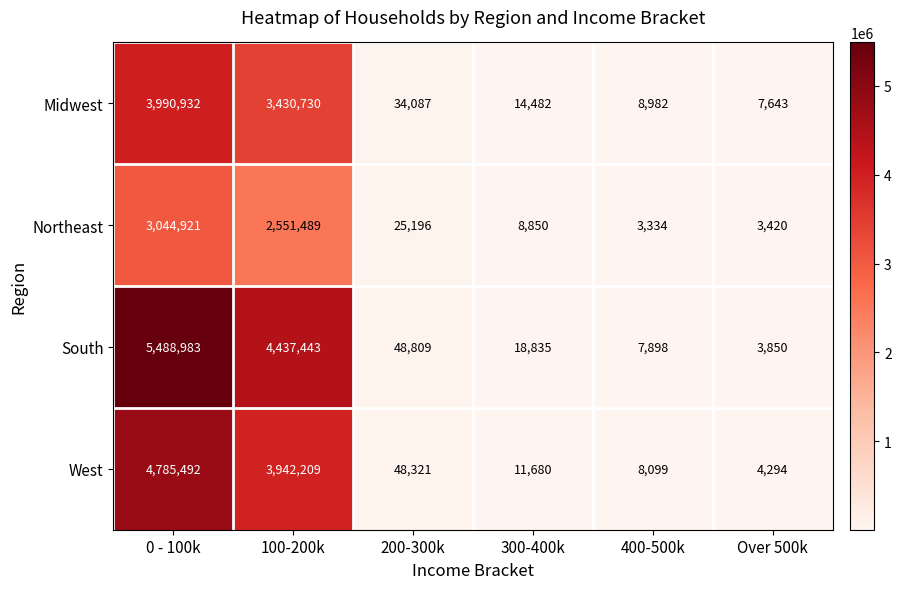

Which series has the largest range (max minus min)?

South